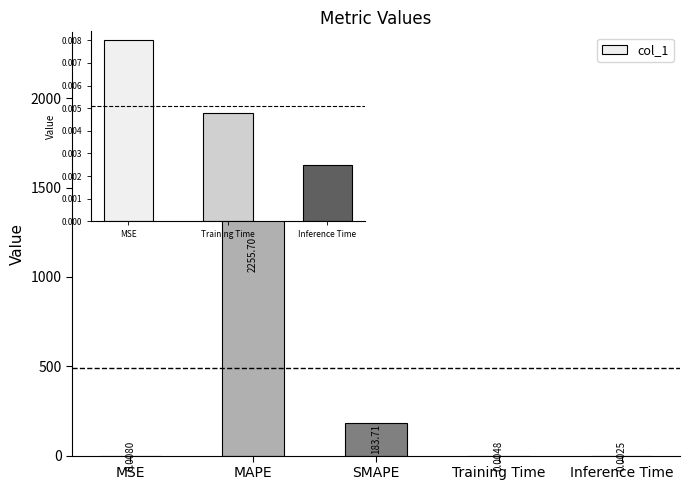

Between MAPE and MSE, which is larger?

MAPE